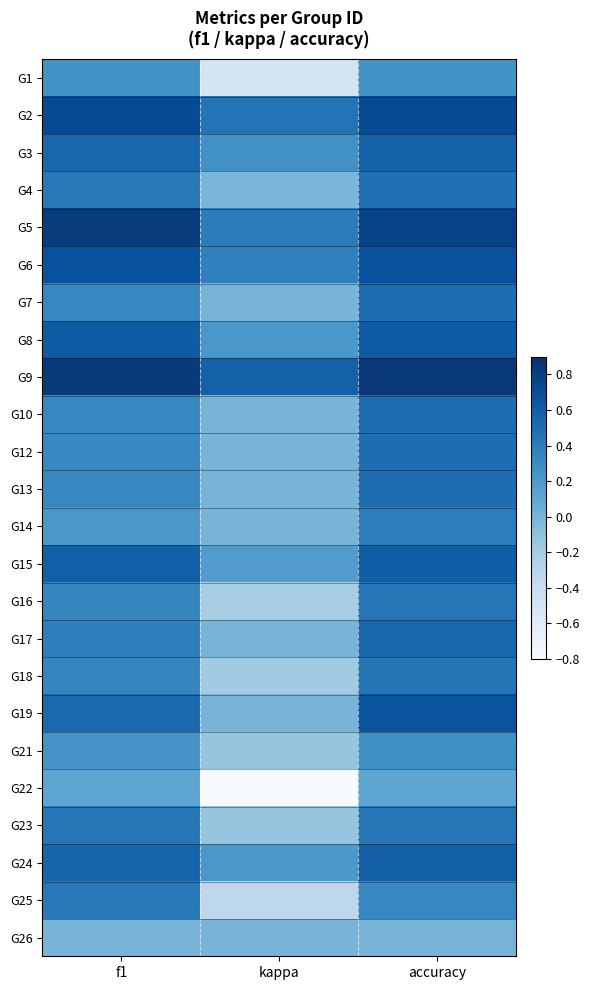

Which has a higher value, accuracy or kappa?

accuracy